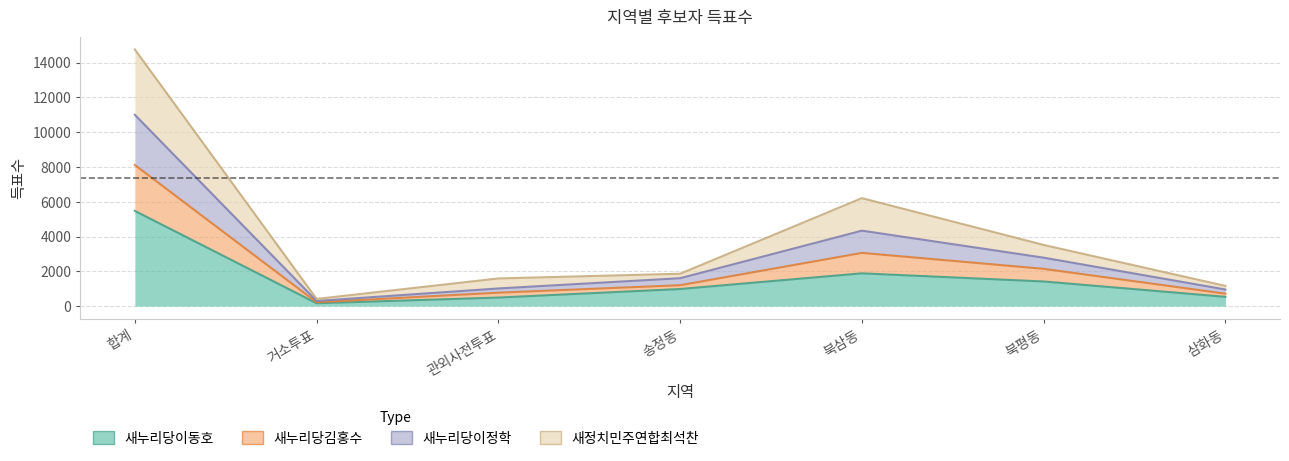

At which category does 새누리당이정학 reach its first local valley?

거소투표